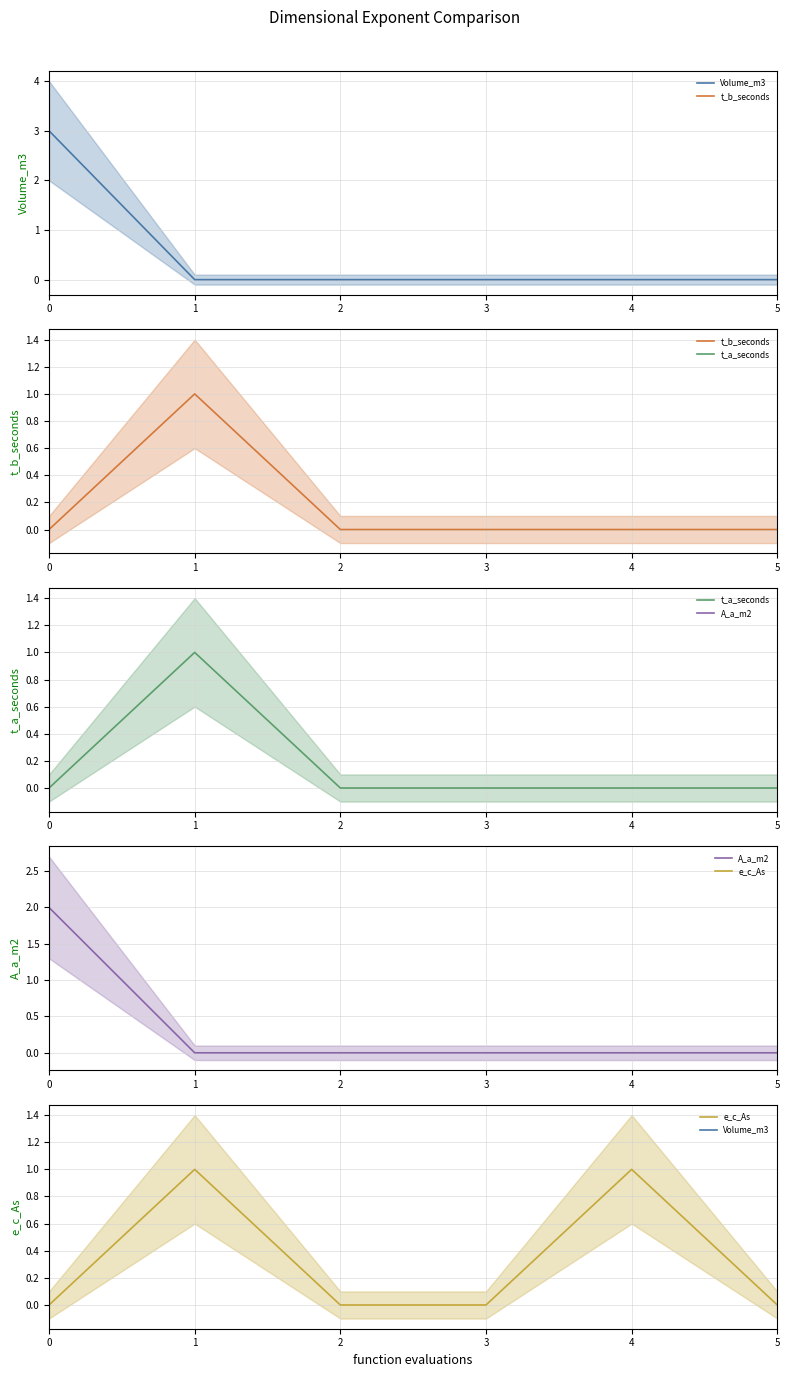

True or false: e_c_As and t_b_seconds intersect in this chart.

False